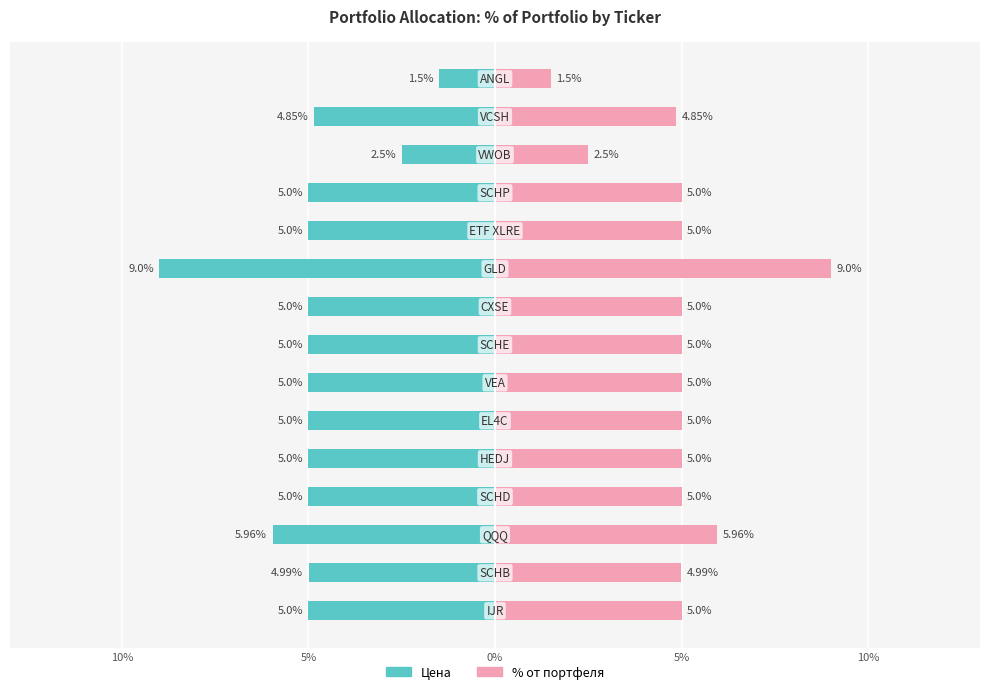

How many groups of bars are there?

15